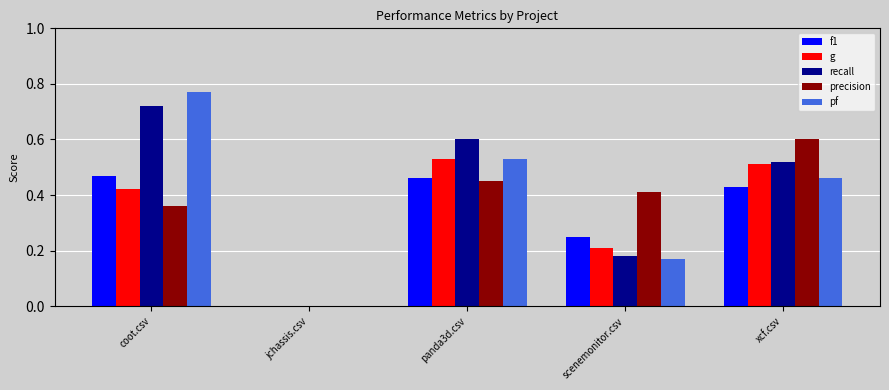

At which label is precision closest to 0?

jchassis.csv